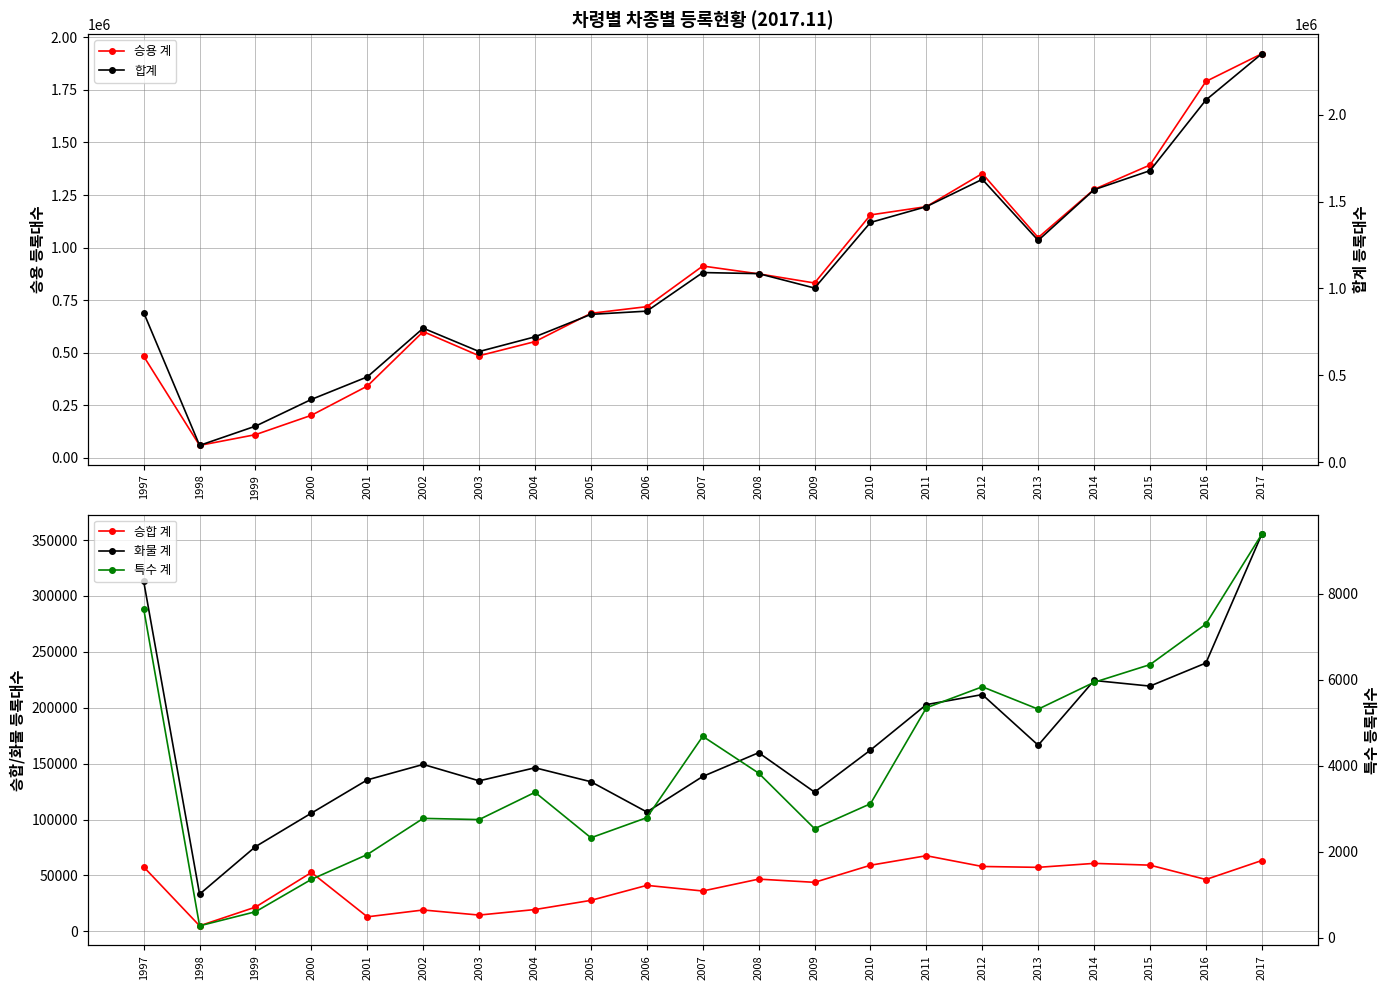

At which label does 승합 계 first exceed 46361?

1997